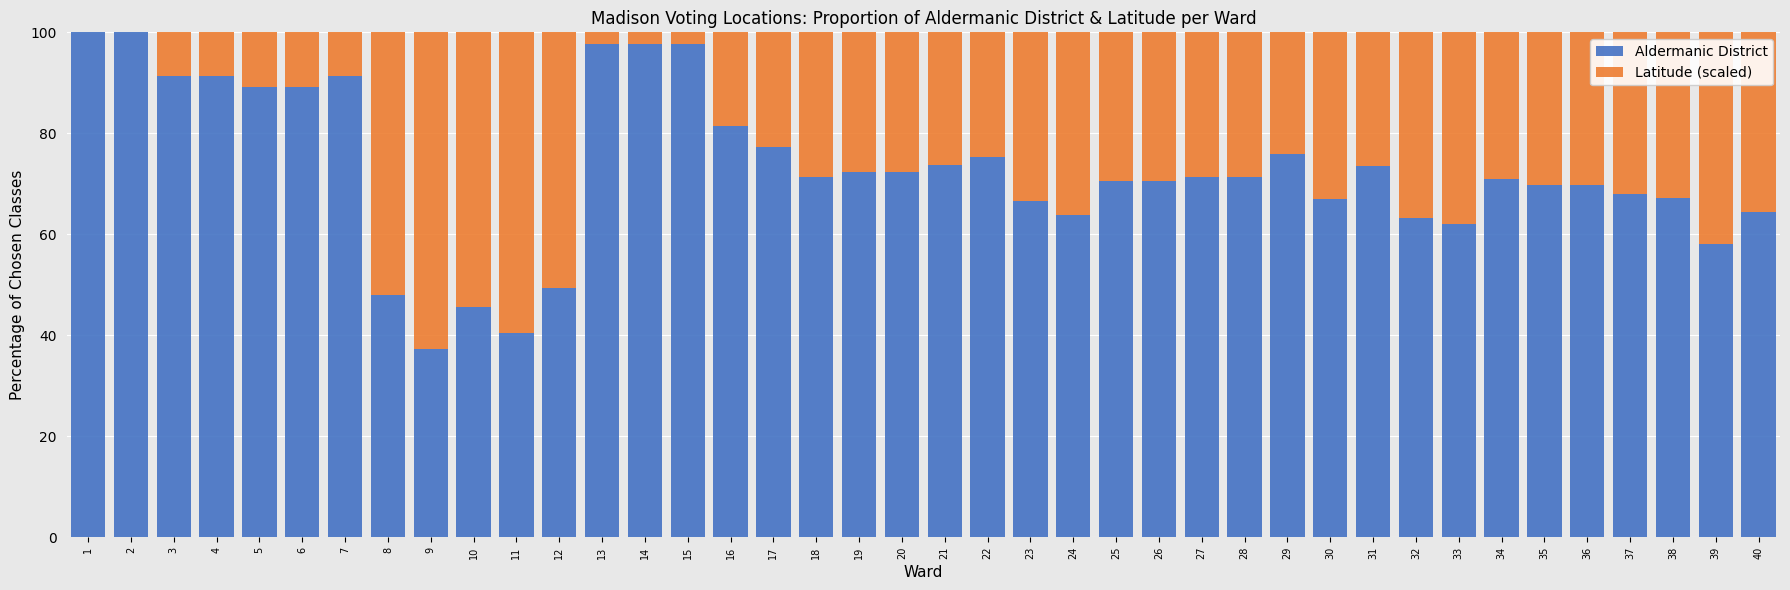

Is it true that Aldermanic District equals 63.3 at 32?

True